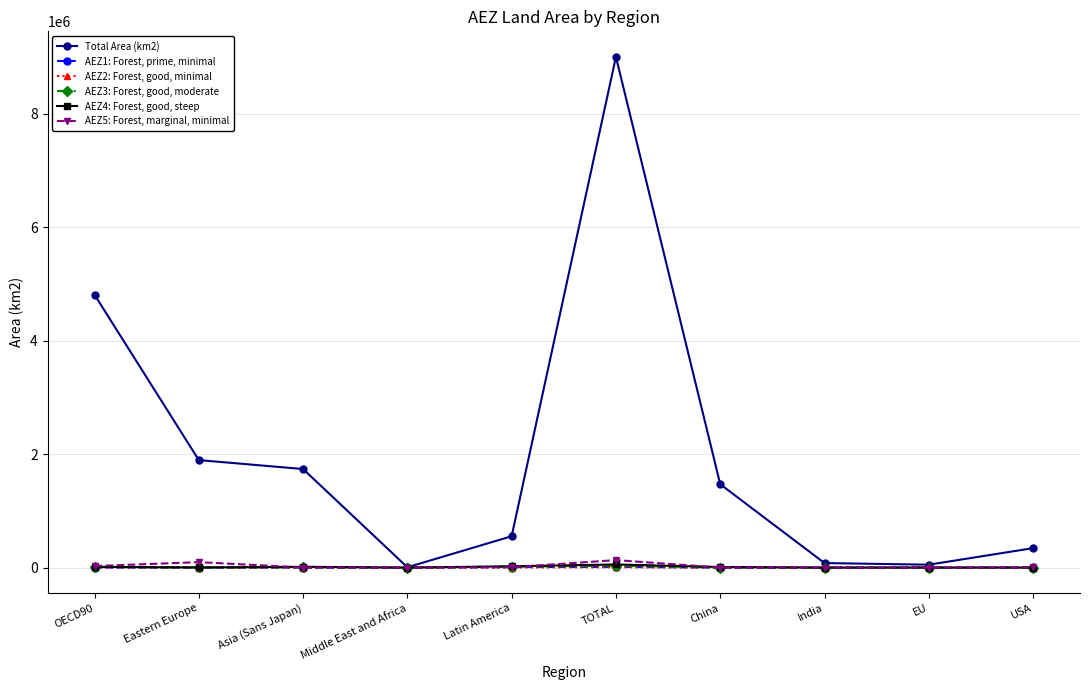

What is the difference between the AEZ1: Forest, prime, minimal values at India and TOTAL?

13412.9